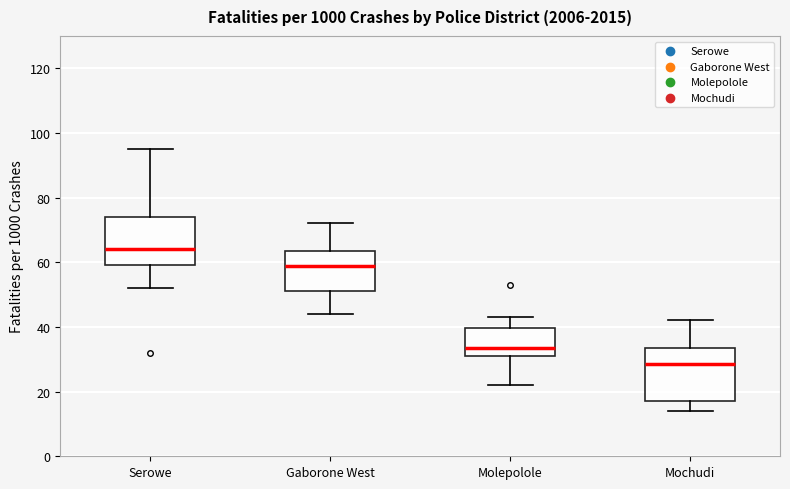

Where does the upper whisker of the box for Gaborone West end on the y-axis? The values are not printed on the chart, so give them approximately, as read against the axis.

72